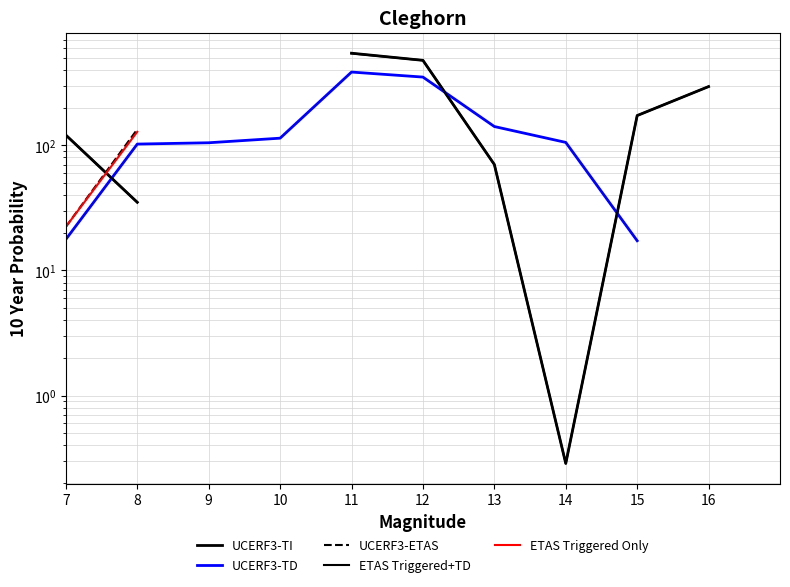

At which category is the sum across all series the highest?

8